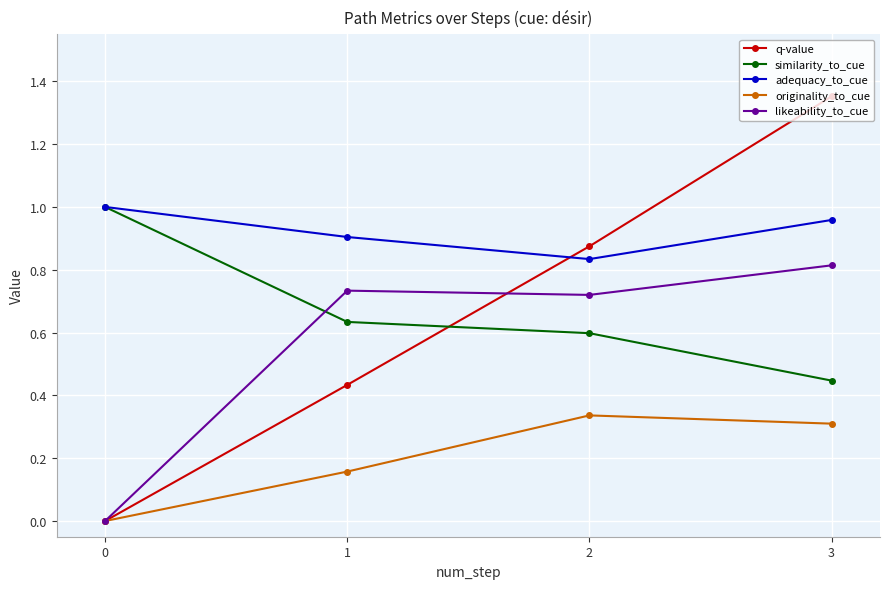

Is this an area chart (filled region under the line)?

No